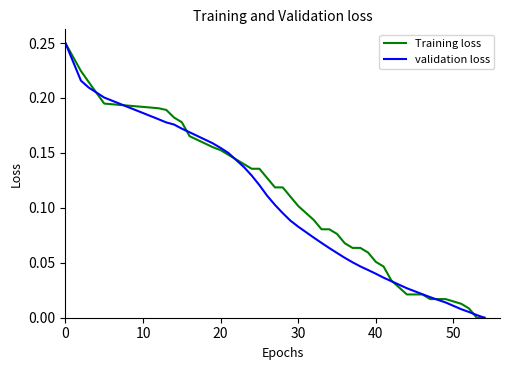

How many lines are shown in the chart?

2